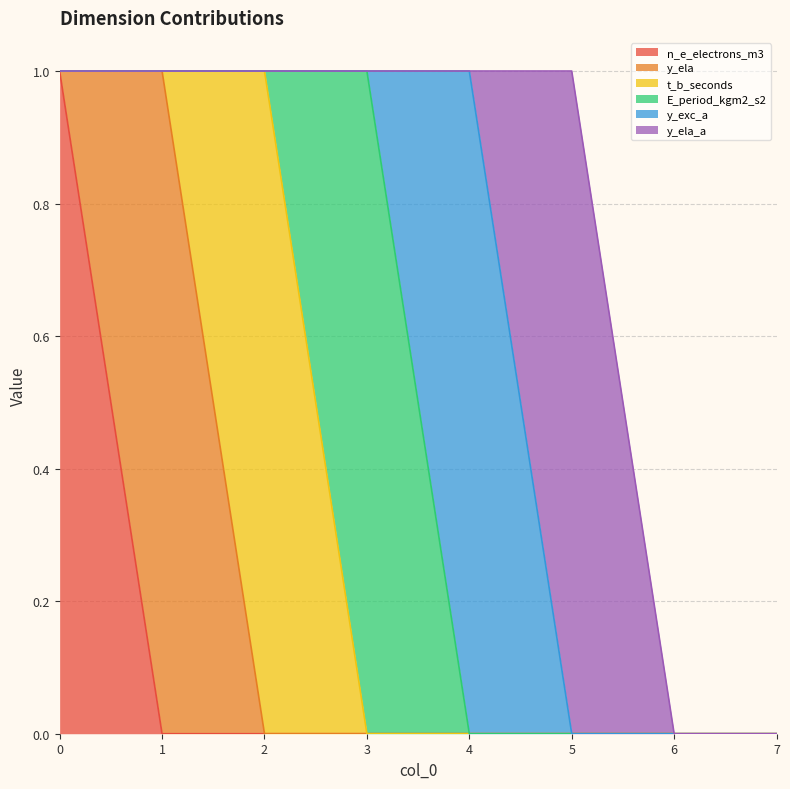

At how many categories does at least one series exceed 0?

6